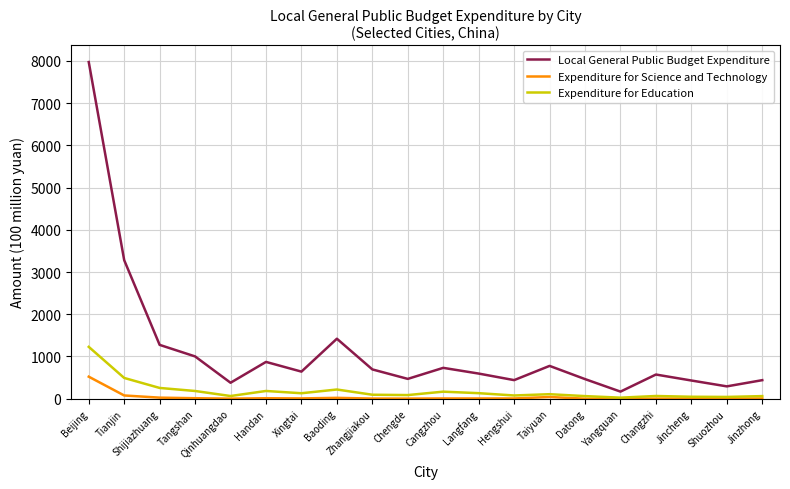

Which series has the largest range (max minus min)?

Local General Public Budget Expenditure